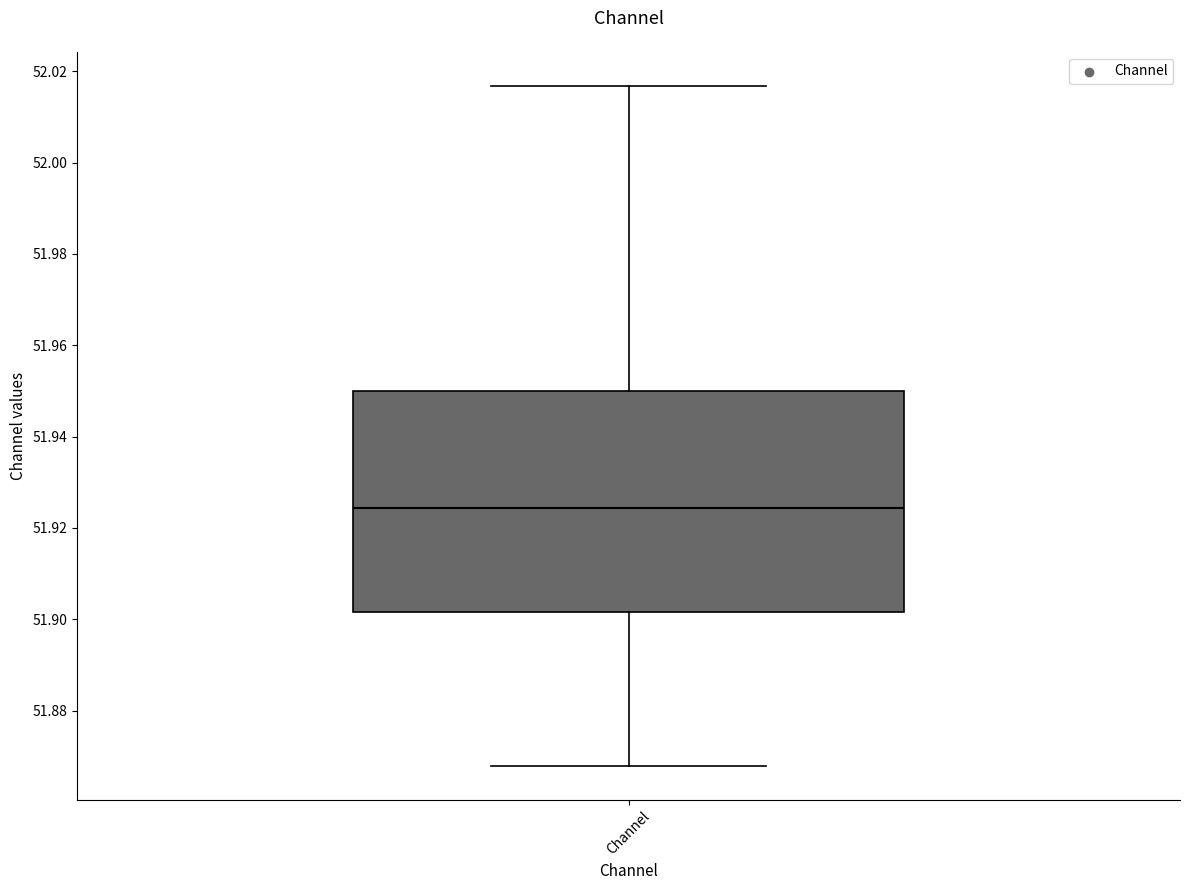

Where is the lower edge of the box for Channel on the y-axis? The values are not printed on the chart, so give them approximately, as read against the axis.

51.902